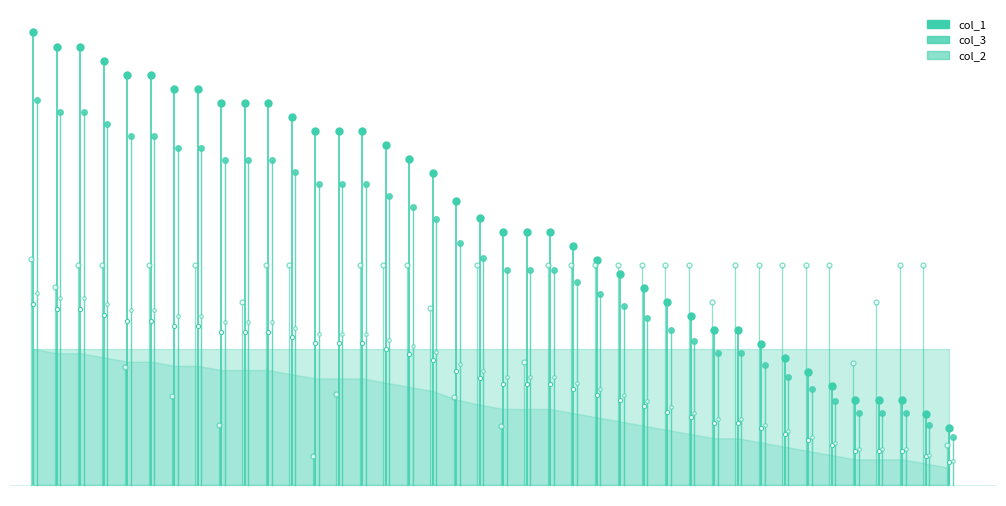

What is the difference between the maximum and minimum values in the col_3 series?

340